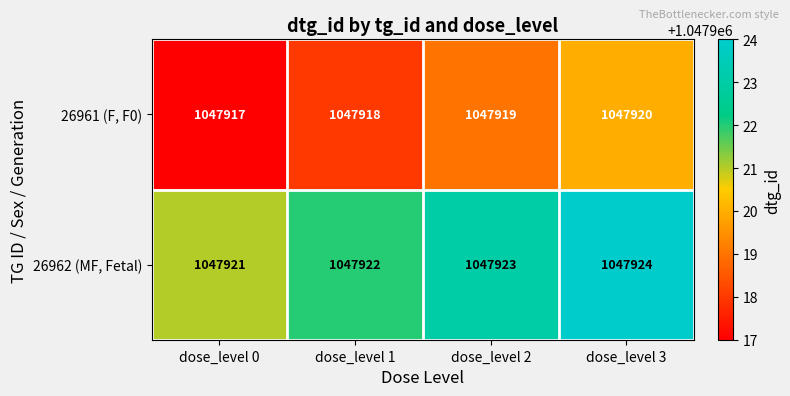

Which category has the highest value in the 26962 (MF, Fetal) series?

dose_level 3